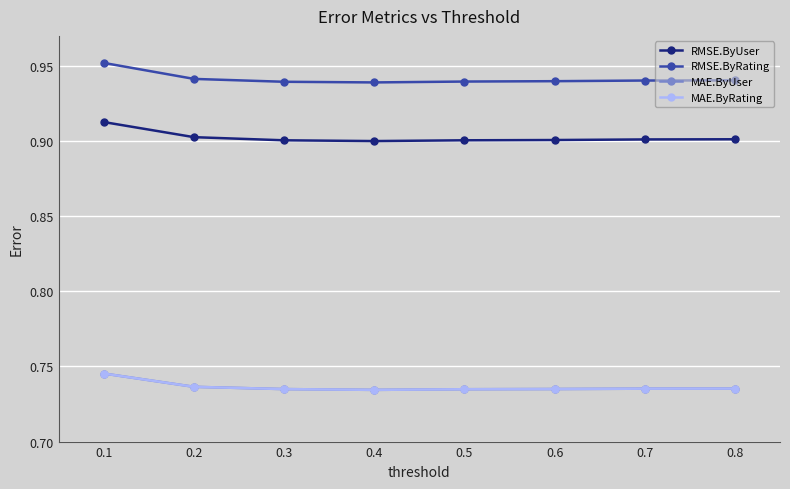

What is the spread (max minus min) of values at 0.7?

0.2